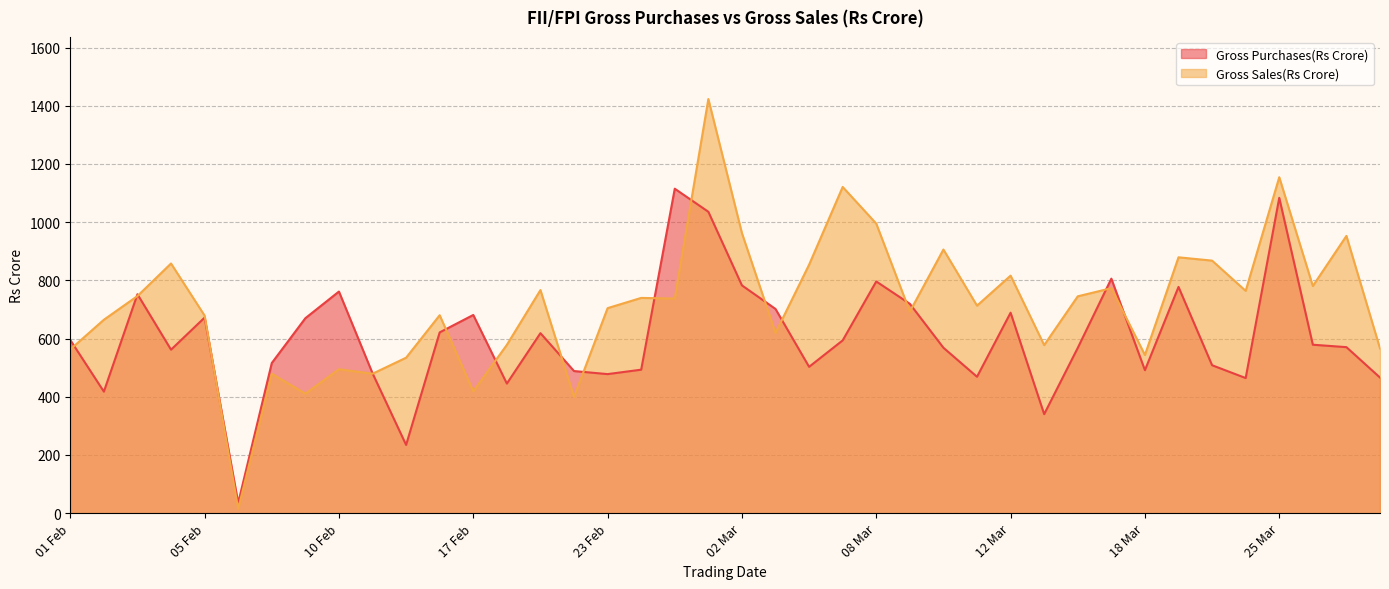

Where is Gross Purchases(Rs Crore) nearest to the value 575?

26 Mar